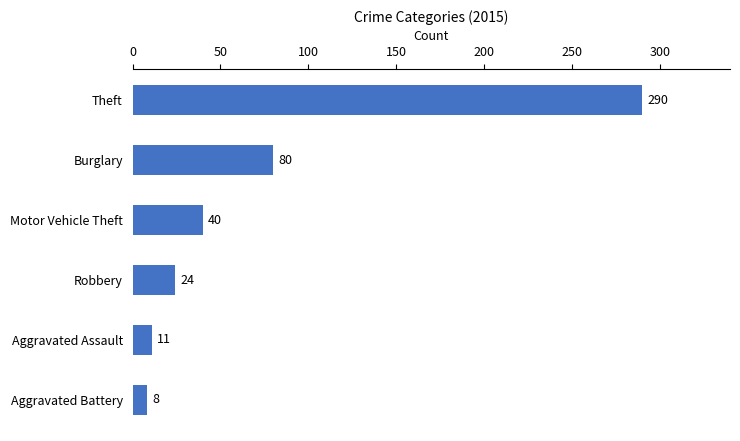

What is the change in value from Theft to Aggravated Battery?

-282